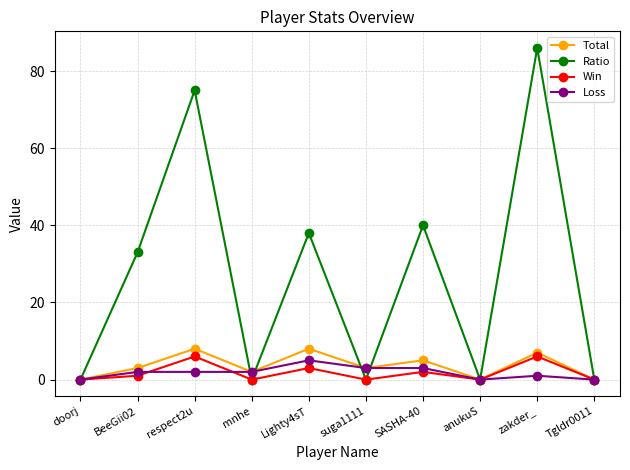

What is the label of the 6th point from the right?

Lighty4sT